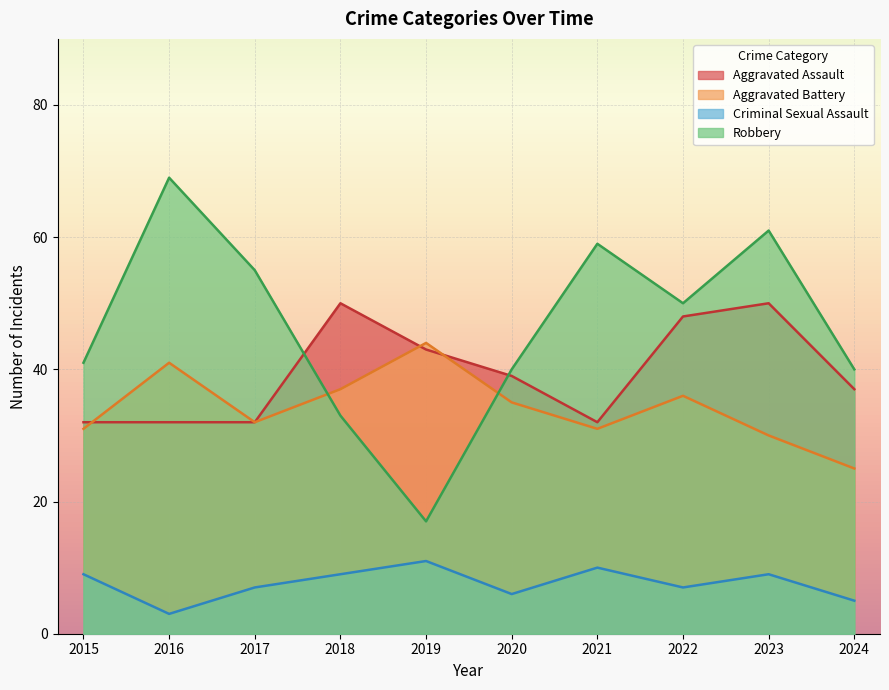

The Criminal Sexual Assault series shows 4 at 2015. True or false?

False